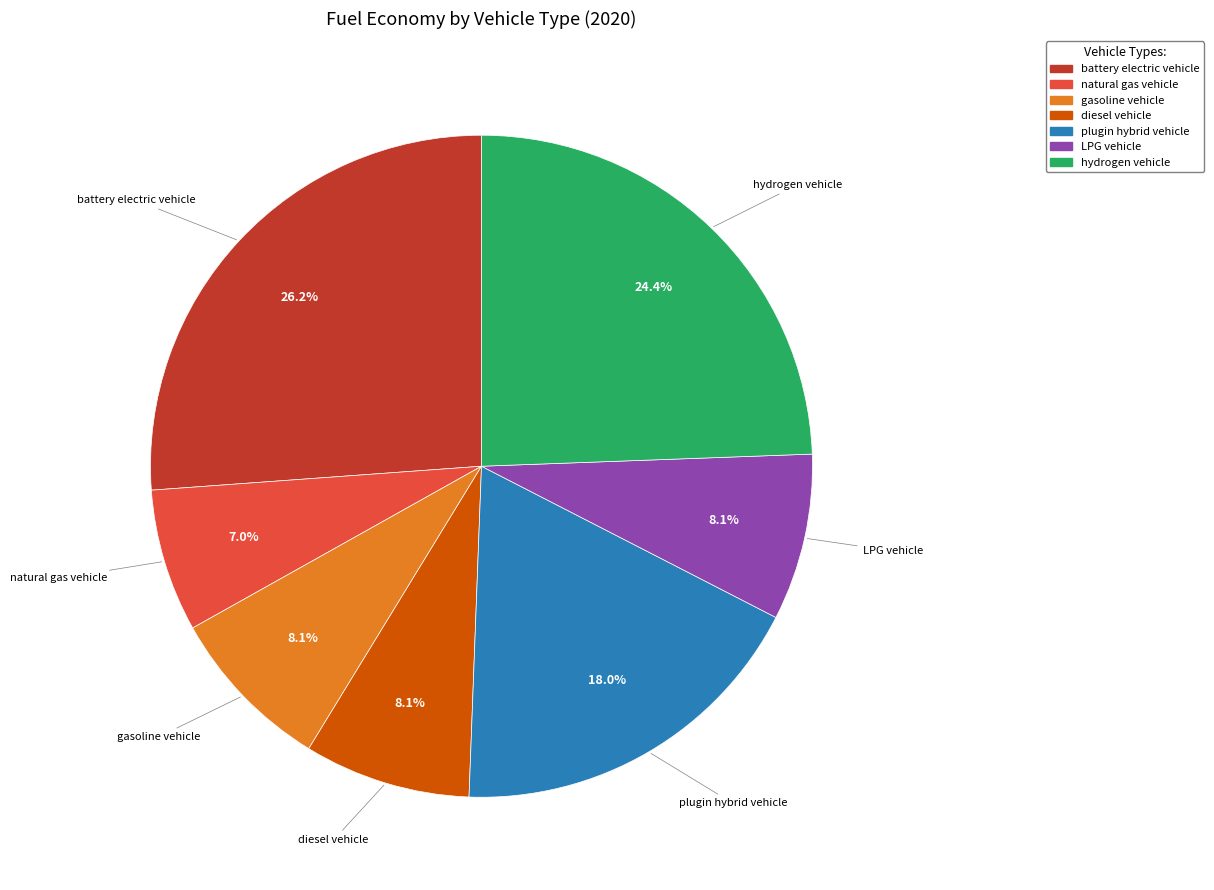

What is the largest slice in the pie chart?

battery electric vehicle